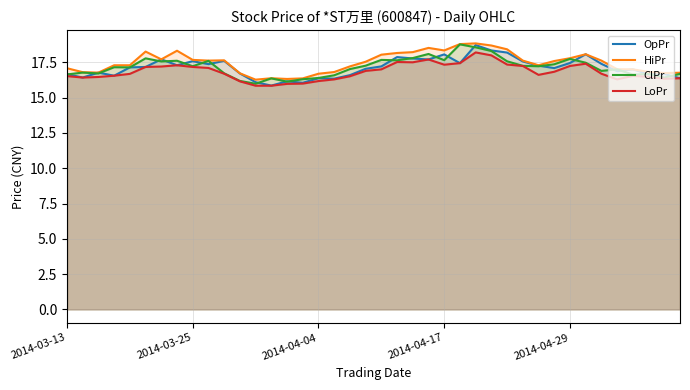

At which label does LoPr first exceed 16?

2014-03-13